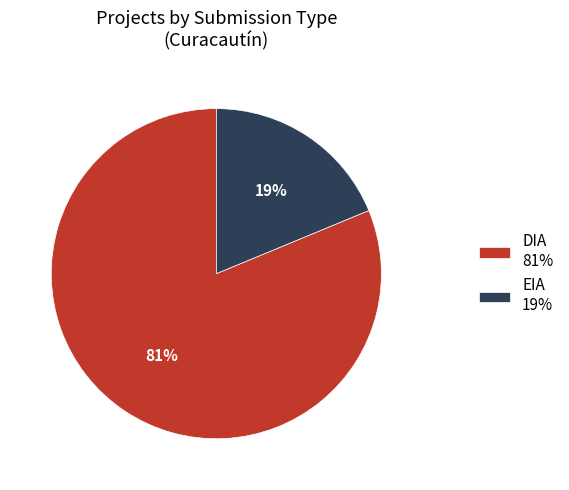

Combined, do EIA and DIA account for over 50%?

Yes